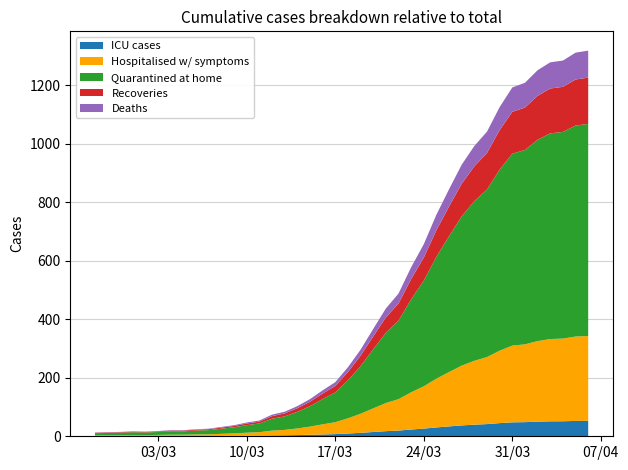

Reading left to right, extract all data points from this chart.

13	14	15	17	16	18	21	21	24	26	32	38	47	54	74	84	103	127	157	185	236	296	367	437	488	578	657	758	845	929	993	1042	1126	1193	1209	1252	1279	1285	1312	1319